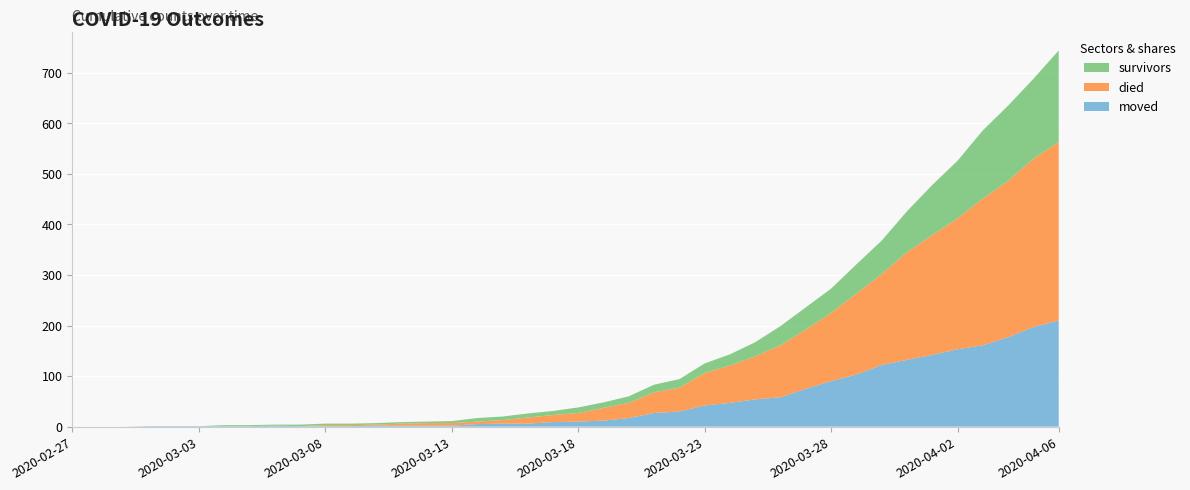

Reading left to right, list all the values displayed in this chart.

survivors: 0	0	0	0	0	0	2	2	2	3	3	3	3	3	3	4	7	7	8	8	11	11	13	15	17	19	22	28	38	44	48	58	66	81	99	114	135	149	158	181
died: 0	0	0	0	0	0	0	0	0	0	2	2	2	4	5	5	5	7	12	14	17	25	30	41	47	64	74	85	103	117	135	160	180	213	237	259	290	309	333	353
moved: 0	0	0	1	1	1	1	1	2	1	1	1	2	2	2	2	5	6	6	9	10	12	17	27	30	42	47	54	58	75	90	103	122	132	142	153	161	177	197	210